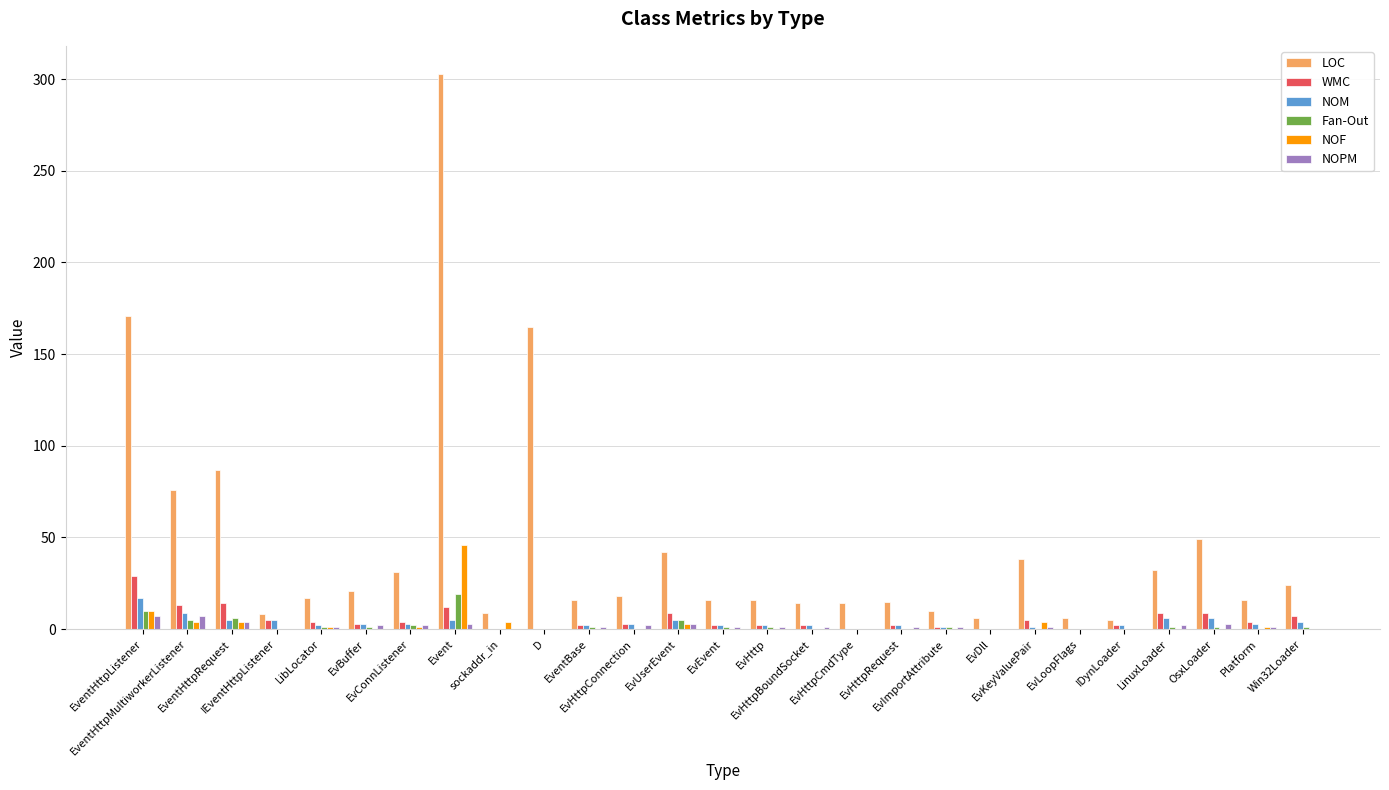

What is the highest value of the NOM series?

17